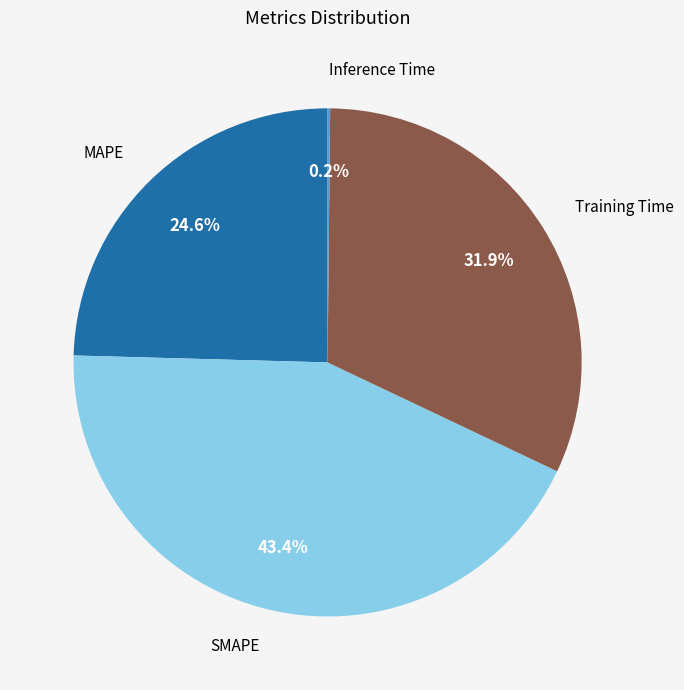

Approximately how many times larger is the value at SMAPE compared to Training Time?

1.4